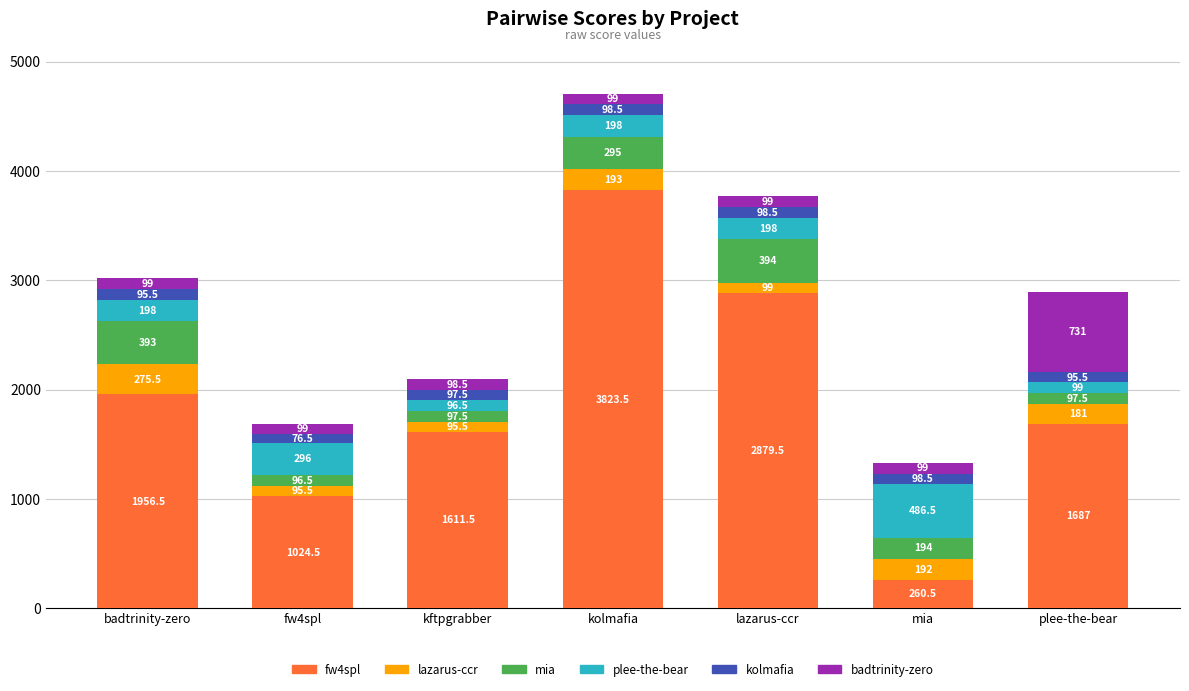

At which category is the sum across all series the highest?

kolmafia